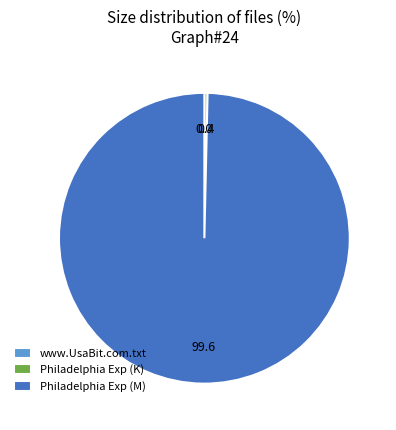

True or false: Philadelphia Exp (K) accounts for 0% of the total.

True